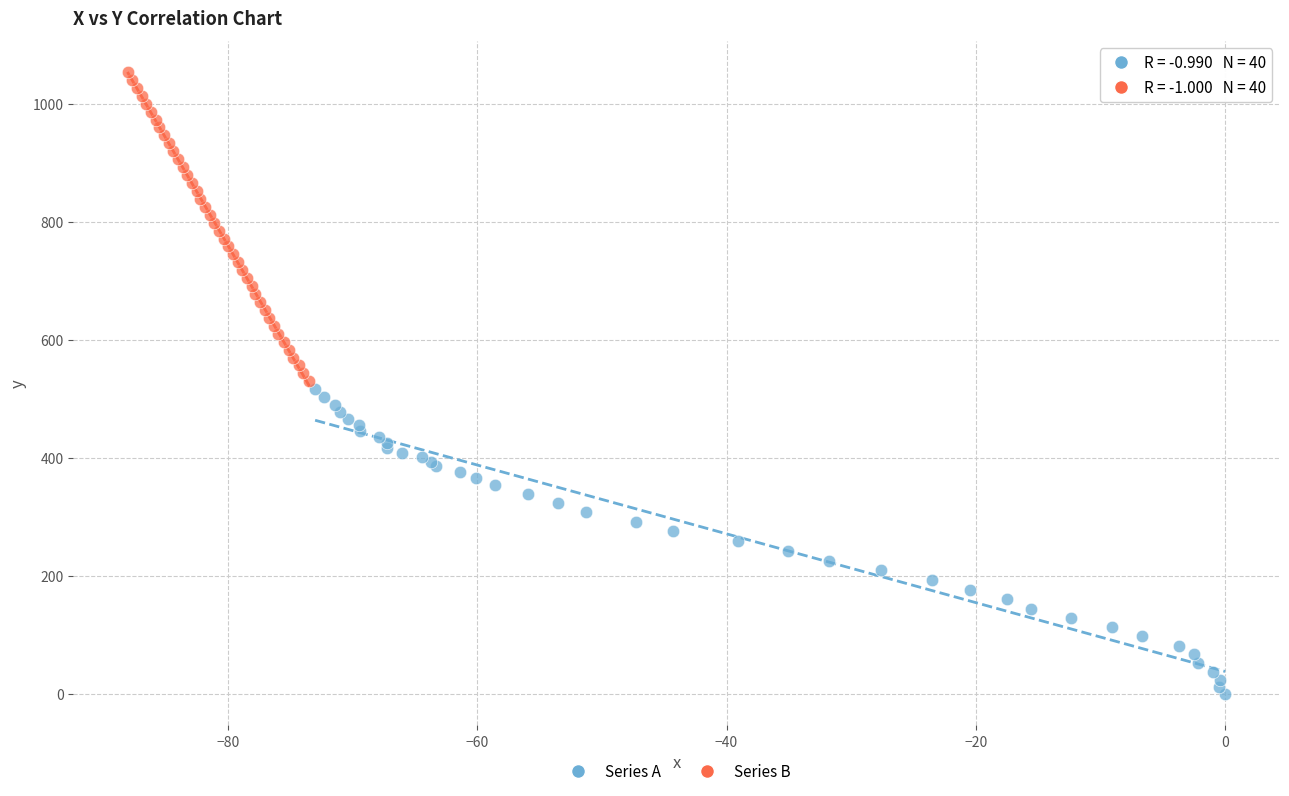

Which series contains the lowest Y value?

Series A